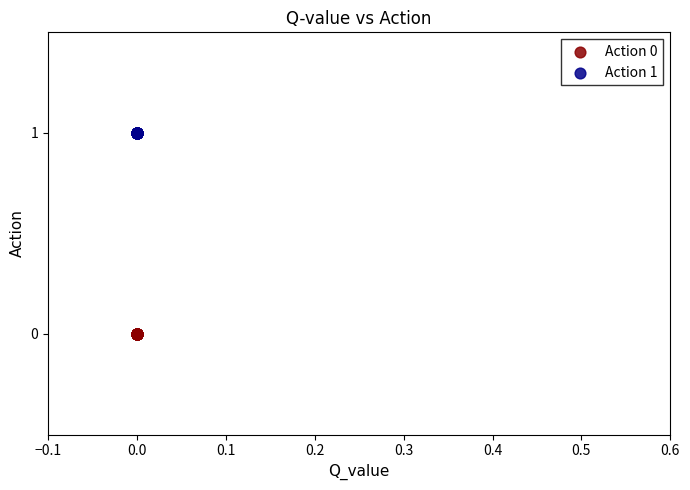

Which series reaches the maximum Y coordinate?

Action 1